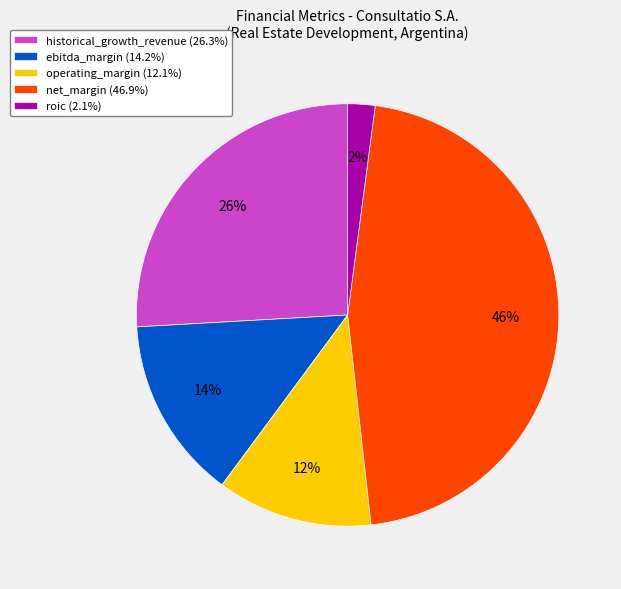

Is net_margin (46.9%) the majority of the pie?

No